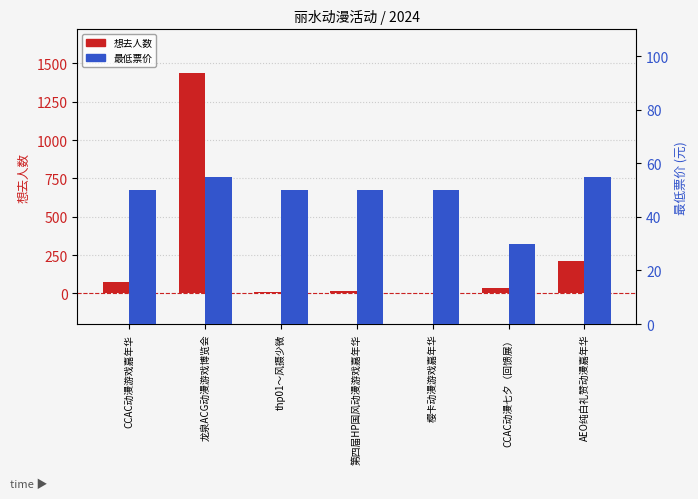

Is the value of 最低票价 at 樱卡动漫游戏嘉年华 greater than the value of 想去人数 at CCAC动漫游戏嘉年华?

No